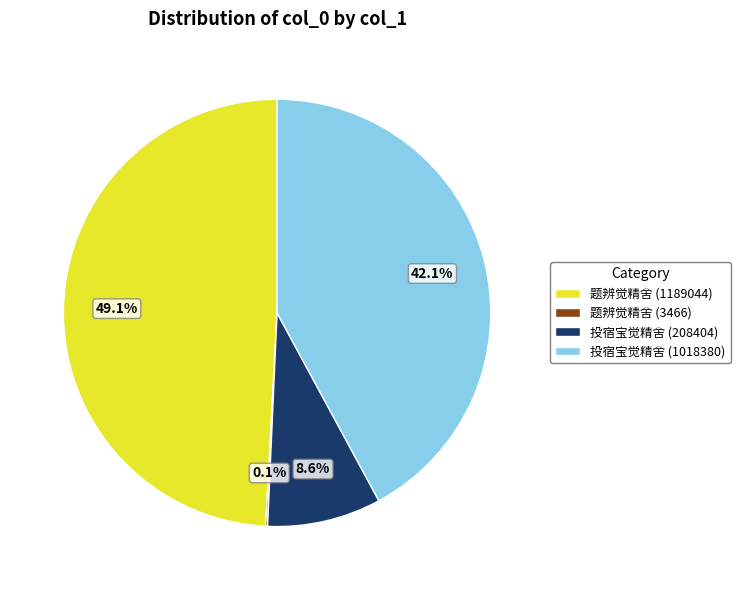

True or false: 题辨觉精舍 (1189044) accounts for 11% of the total.

False